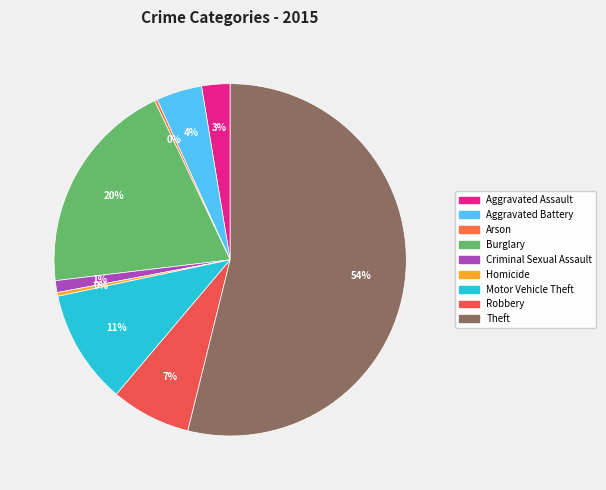

Rank the categories by value from lowest to highest.

Arson, Homicide, Criminal Sexual Assault, Aggravated Assault, Aggravated Battery, Robbery, Motor Vehicle Theft, Burglary, Theft